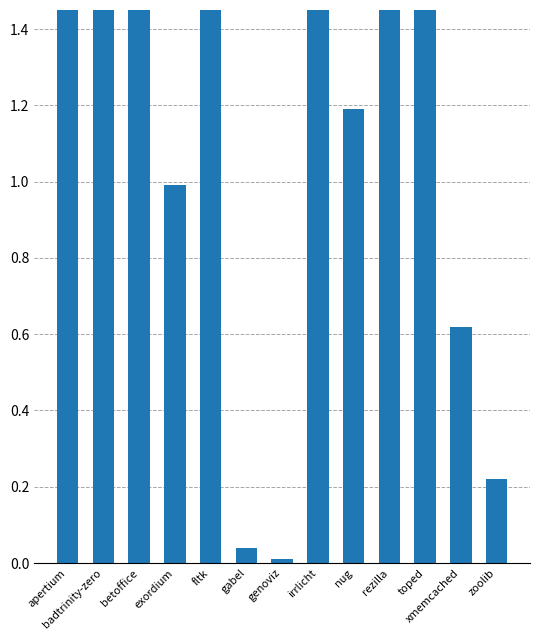

The value at toped is 2.5. True or false?

True